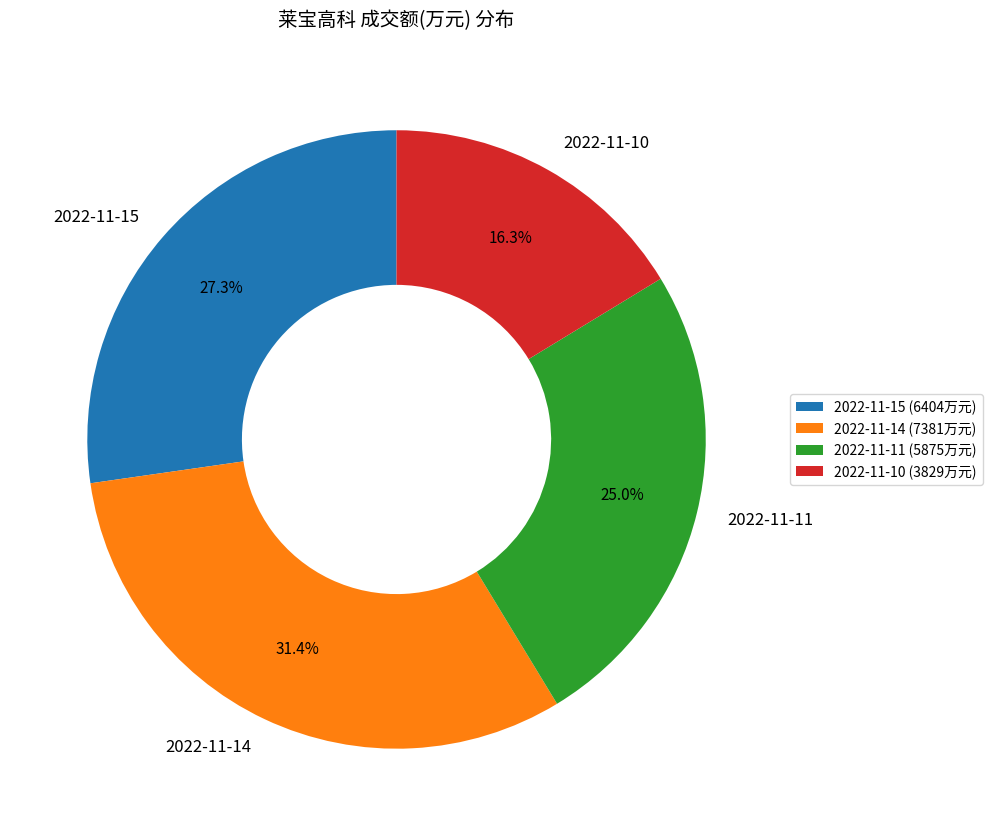

Which slice is the largest?

2022-11-14